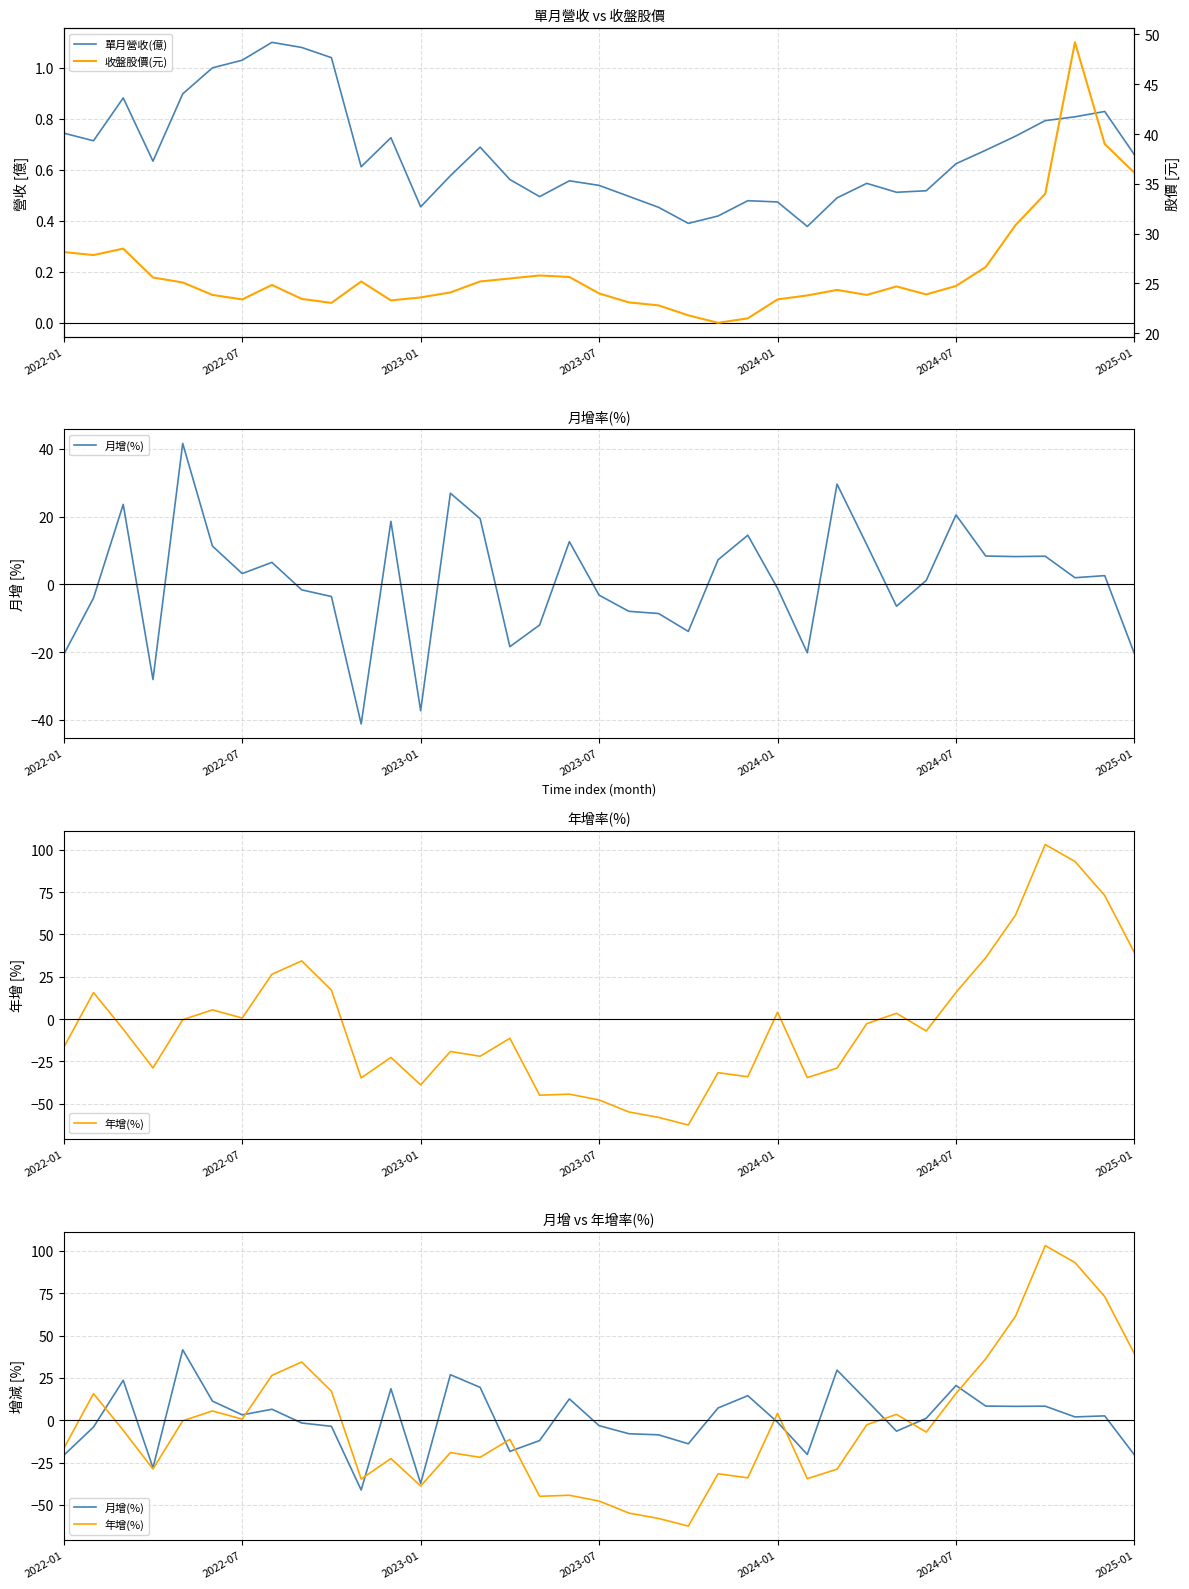

How many times do 單月營收(億) and 月增(%) cross each other?

16